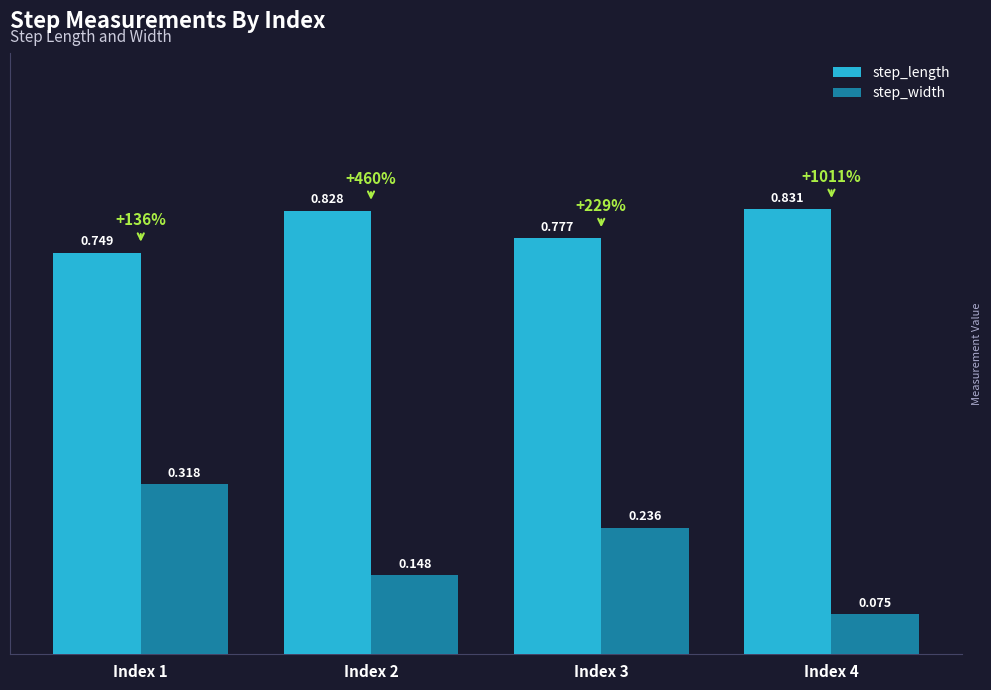

At how many categories does at least one series exceed 0?

4